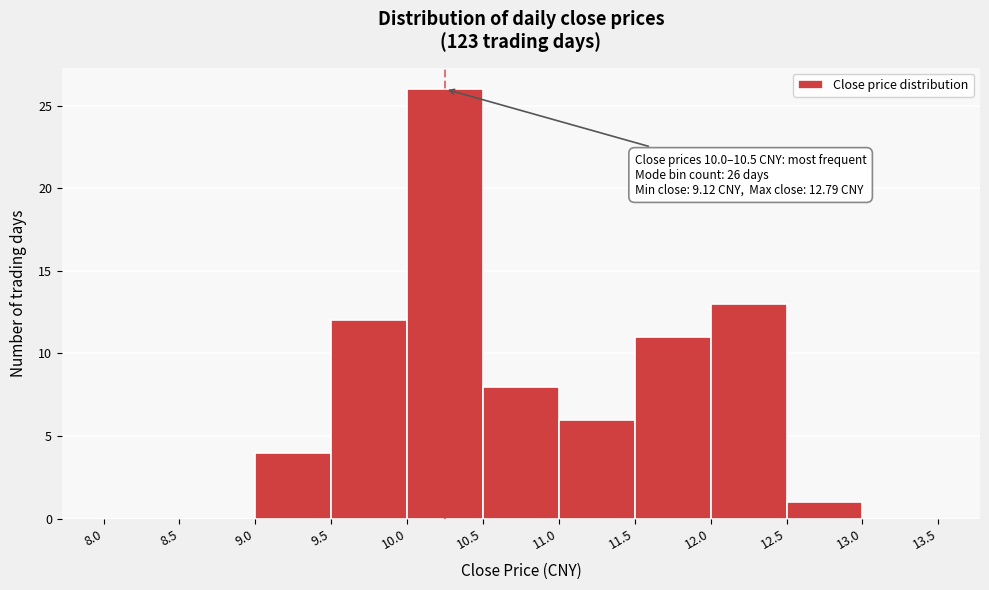

Over which range of the x-axis is the bar tallest?

10.0 to 10.5